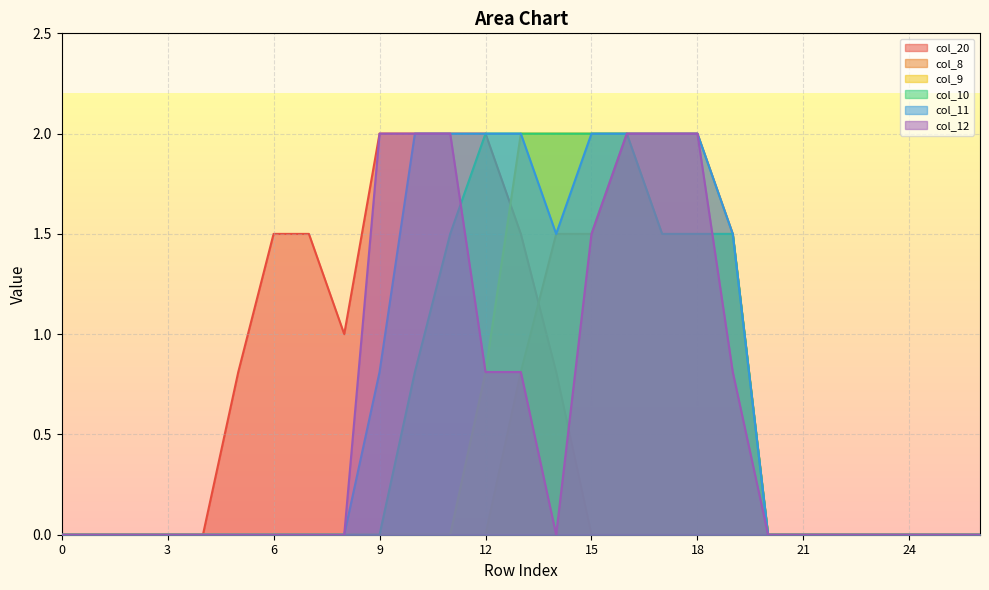

Reading left to right, transcribe all the data shown in this chart.

col_20: 0=0.0	1=0.0	2=0.0	3=0.0	4=0.0	5=0.8	6=1.5	7=1.5	8=1.0	9=2.0	10=2.0	11=2.0	12=2.0	13=1.5	14=0.8	15=0.0	16=0.0	17=0.0	18=0.0	19=0.0	20=0.0	21=0.0	22=0.0	23=0.0	24=0.0	25=0.0	26=0.0
col_8: 0=0.0	1=0.0	2=0.0	3=0.0	4=0.0	5=0.0	6=0.0	7=0.0	8=0.0	9=0.0	10=0.0	11=0.0	12=0.0	13=0.8	14=1.5	15=1.5	16=2.0	17=2.0	18=2.0	19=1.5	20=0.0	21=0.0	22=0.0	23=0.0	24=0.0	25=0.0	26=0.0
col_9: 0=0.0	1=0.0	2=0.0	3=0.0	4=0.0	5=0.0	6=0.0	7=0.0	8=0.0	9=0.0	10=0.0	11=0.0	12=0.8	13=2.0	14=2.0	15=2.0	16=2.0	17=1.5	18=1.5	19=1.5	20=0.0	21=0.0	22=0.0	23=0.0	24=0.0	25=0.0	26=0.0
col_10: 0=0.0	1=0.0	2=0.0	3=0.0	4=0.0	5=0.0	6=0.0	7=0.0	8=0.0	9=0.0	10=0.8	11=1.5	12=2.0	13=2.0	14=2.0	15=2.0	16=2.0	17=1.5	18=1.5	19=1.5	20=0.0	21=0.0	22=0.0	23=0.0	24=0.0	25=0.0	26=0.0
col_11: 0=0.0	1=0.0	2=0.0	3=0.0	4=0.0	5=0.0	6=0.0	7=0.0	8=0.0	9=0.8	10=2.0	11=2.0	12=2.0	13=2.0	14=1.5	15=2.0	16=2.0	17=2.0	18=2.0	19=1.5	20=0.0	21=0.0	22=0.0	23=0.0	24=0.0	25=0.0	26=0.0
col_12: 0=0.0	1=0.0	2=0.0	3=0.0	4=0.0	5=0.0	6=0.0	7=0.0	8=0.0	9=2.0	10=2.0	11=2.0	12=0.8	13=0.8	14=0.0	15=1.5	16=2.0	17=2.0	18=2.0	19=0.8	20=0.0	21=0.0	22=0.0	23=0.0	24=0.0	25=0.0	26=0.0